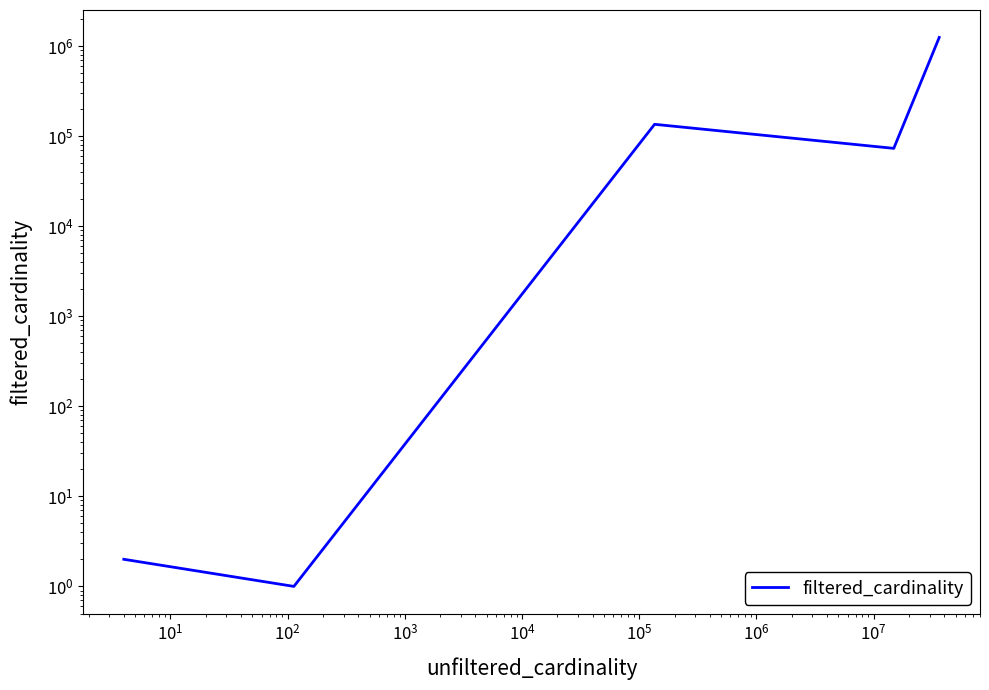

What is the maximum value shown in the chart?

1244716